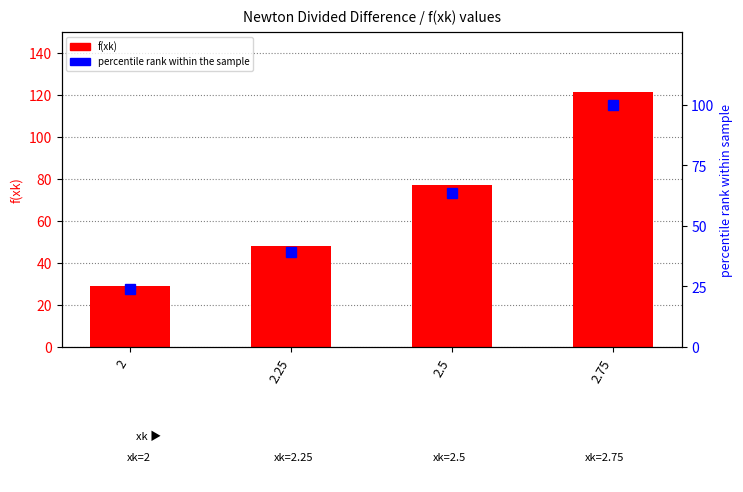

The value of f(xk) at 2.75 is 121.5. True or false?

True